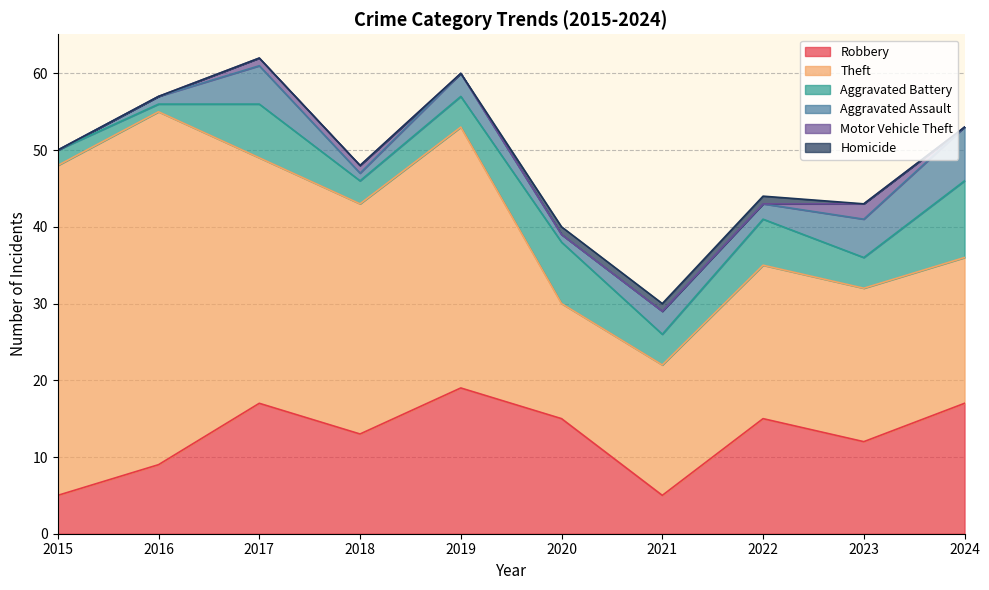

Does the chart have visible grid lines?

Yes